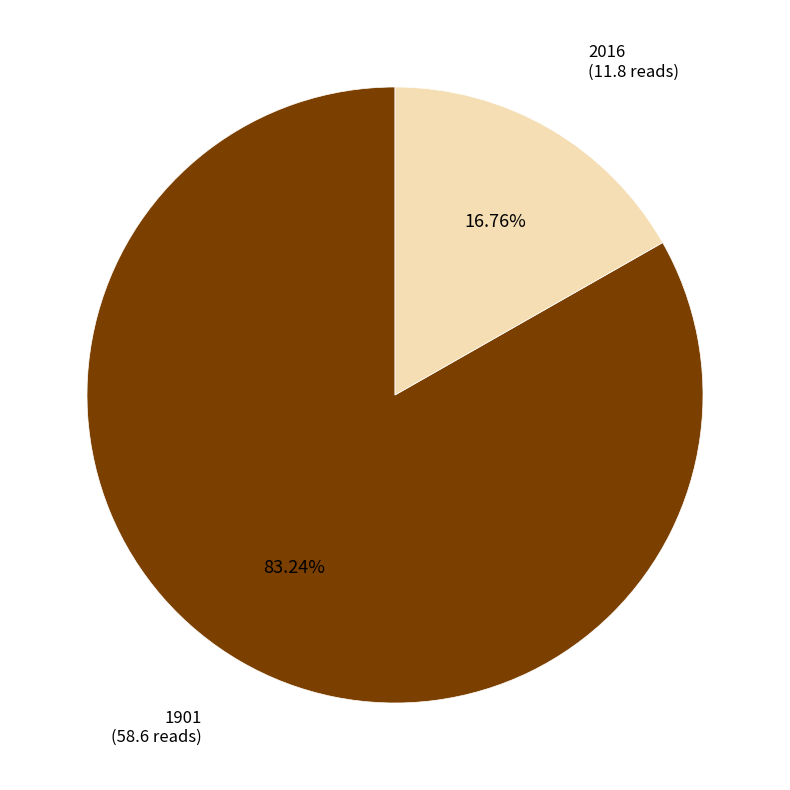

How many slices are in this pie chart?

2